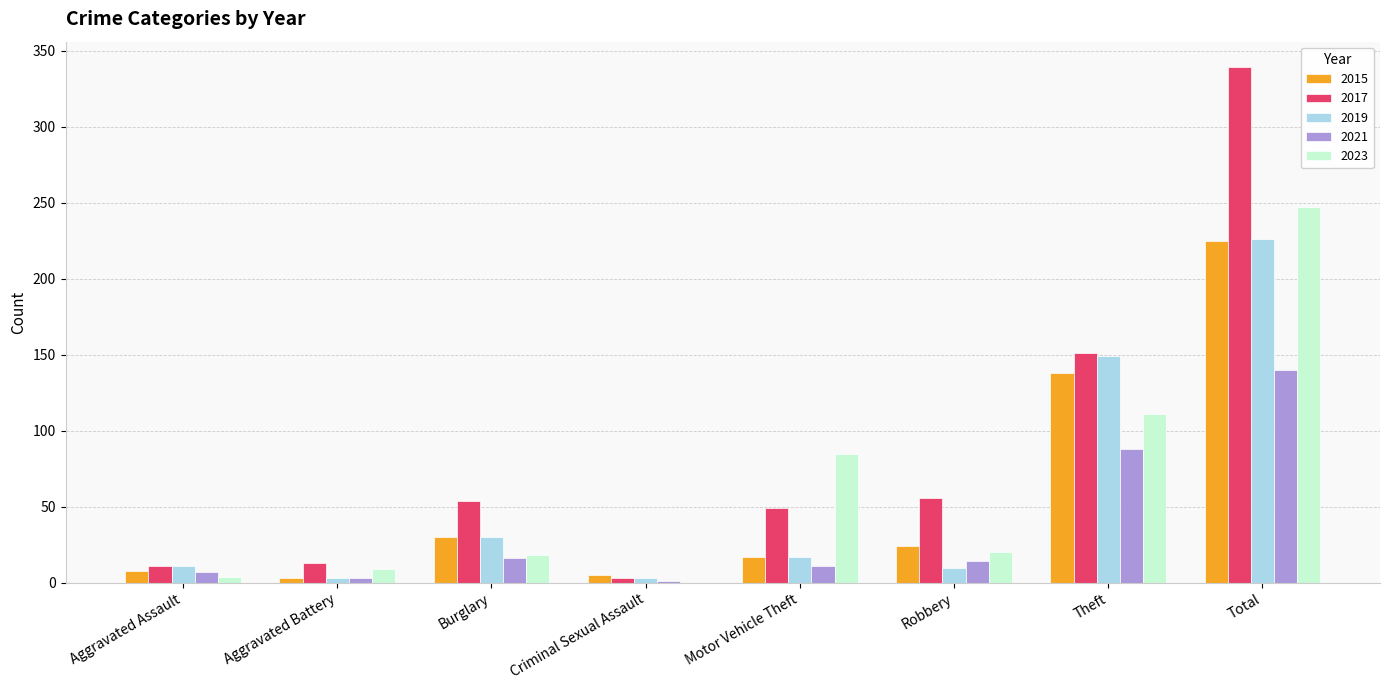

The value of 2017 at Burglary is 24. True or false?

False